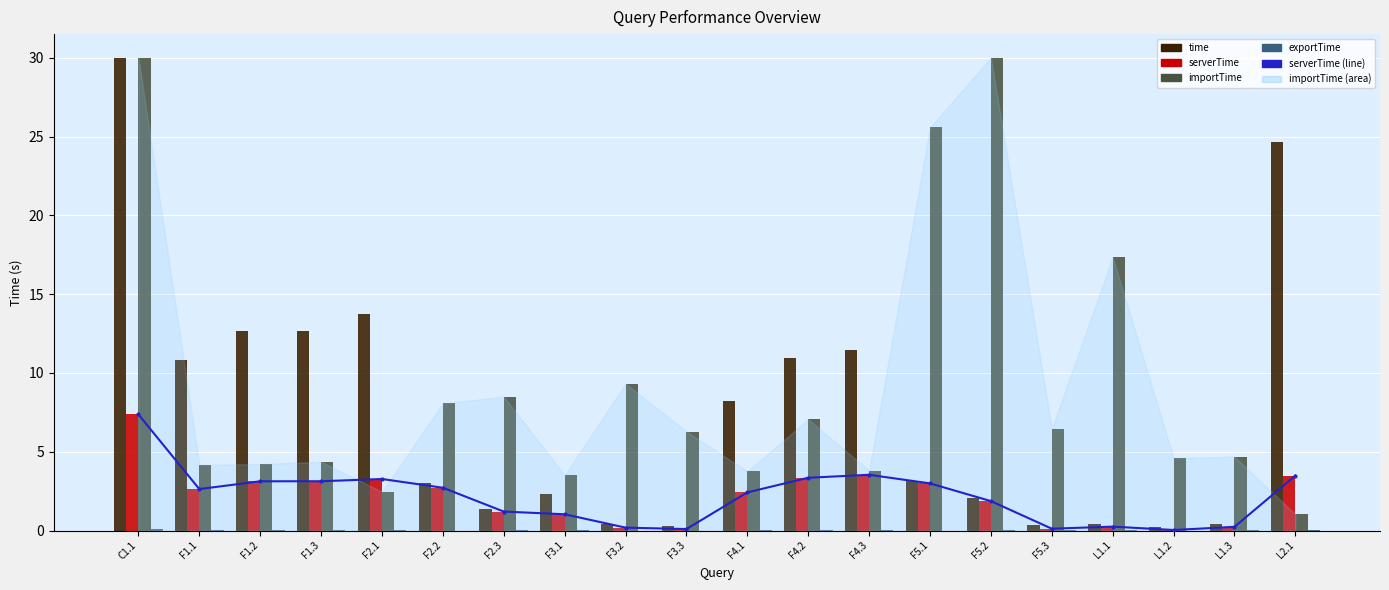

Where does the importTime series first go above 6?

C1.1